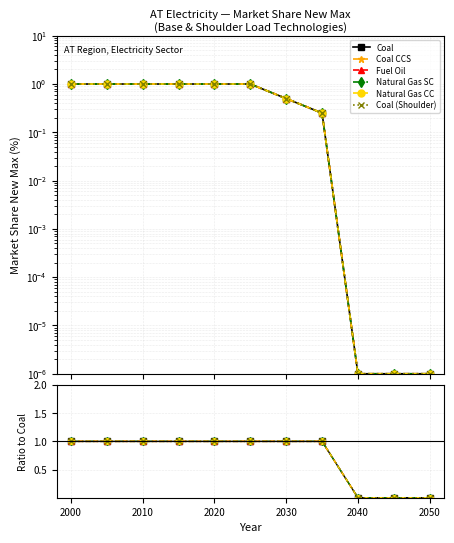

What is the highest value of the Fuel Oil series?

1